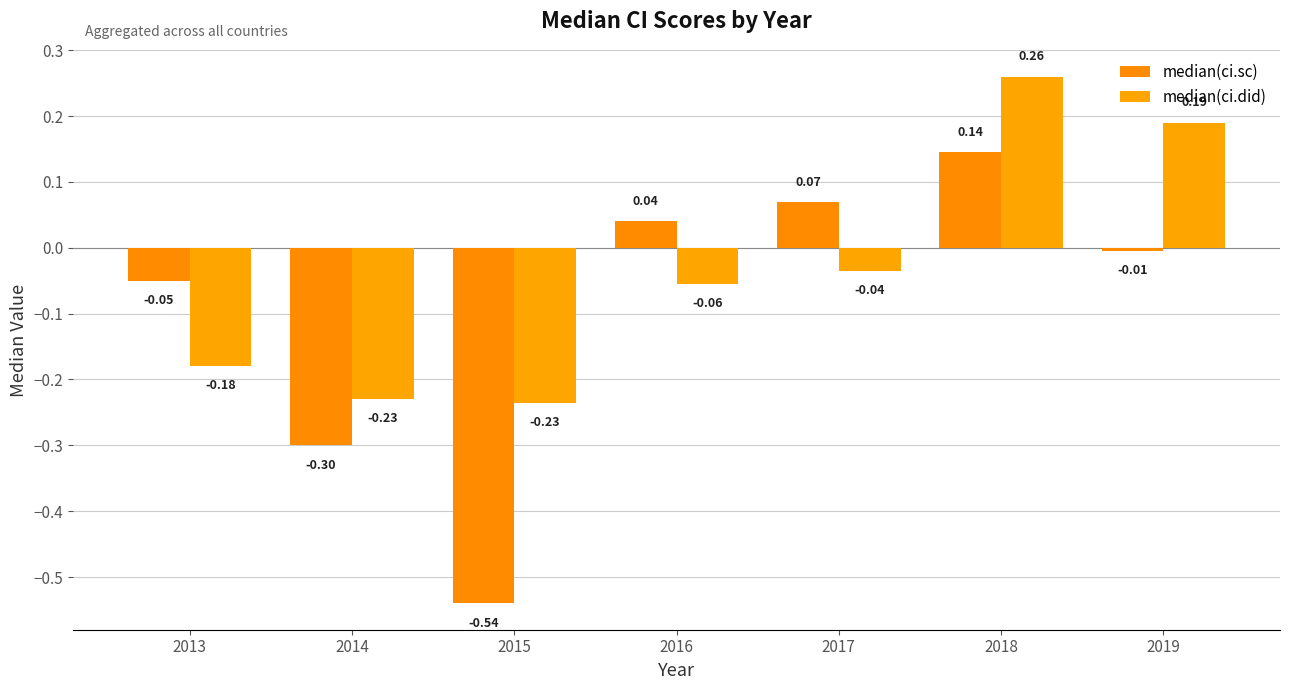

How many negative values does the median(ci.did) series have?

5